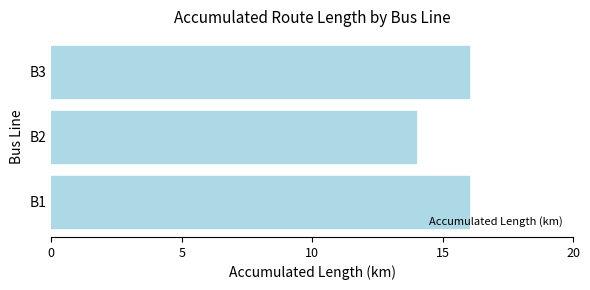

Which category has the lowest value across all series?

B2